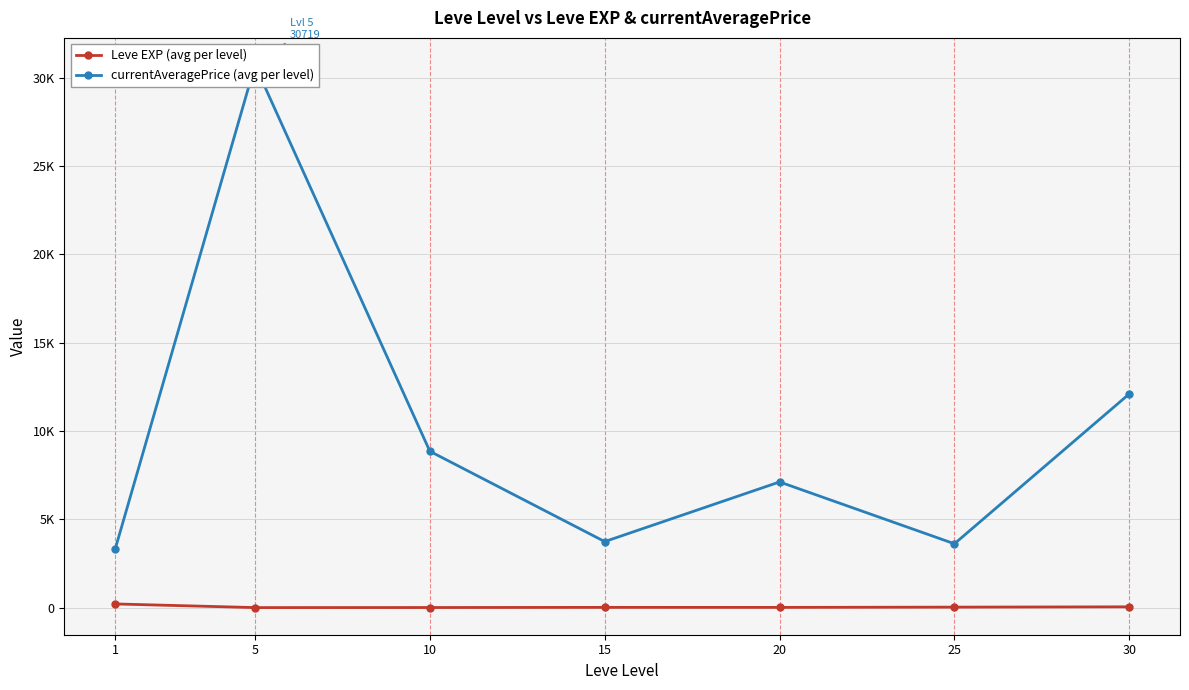

Where is the first local minimum for currentAveragePrice (avg per level)?

15